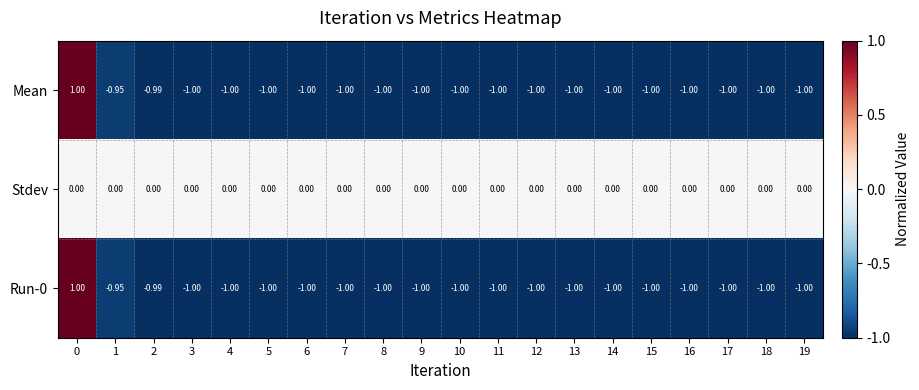

Is the value of Mean at 0 greater than the value of Stdev at 16?

Yes